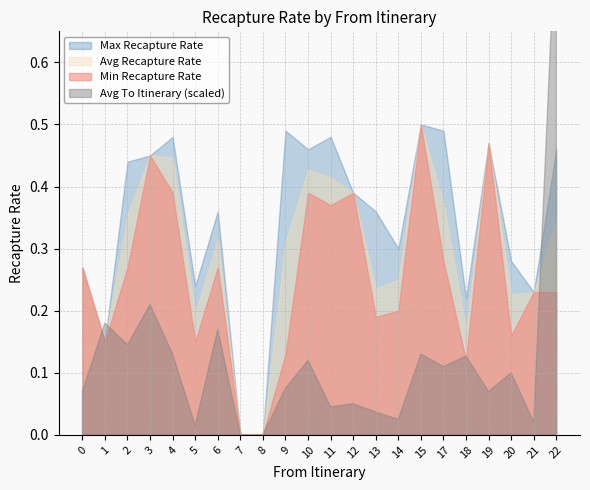

What are all the series names shown in the legend?

Avg Recapture Rate, Max Recapture Rate, Min Recapture Rate, Avg To Itinerary